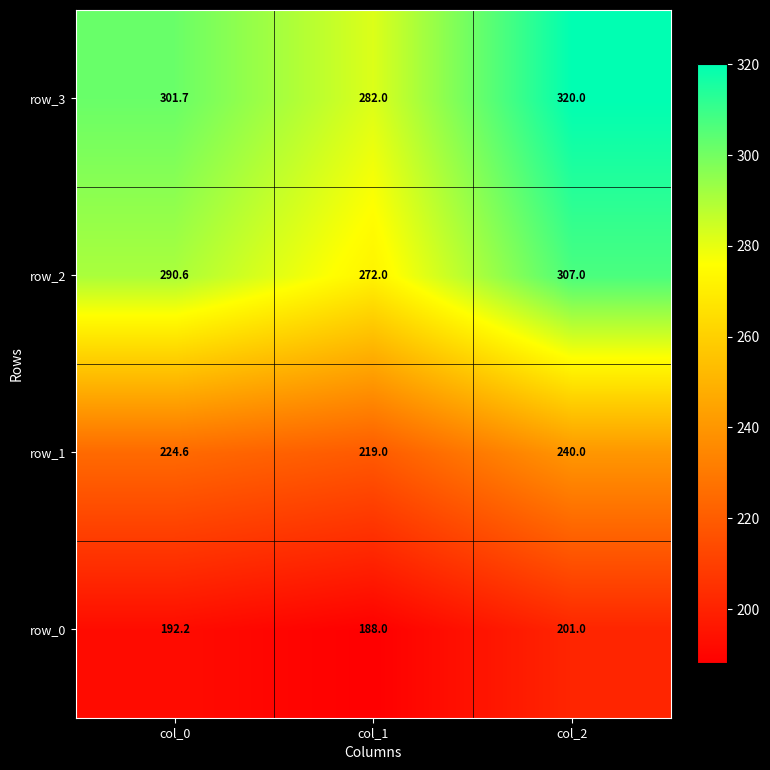

Is the value of row_3 at col_1 greater than the value of row_1 at col_2?

Yes